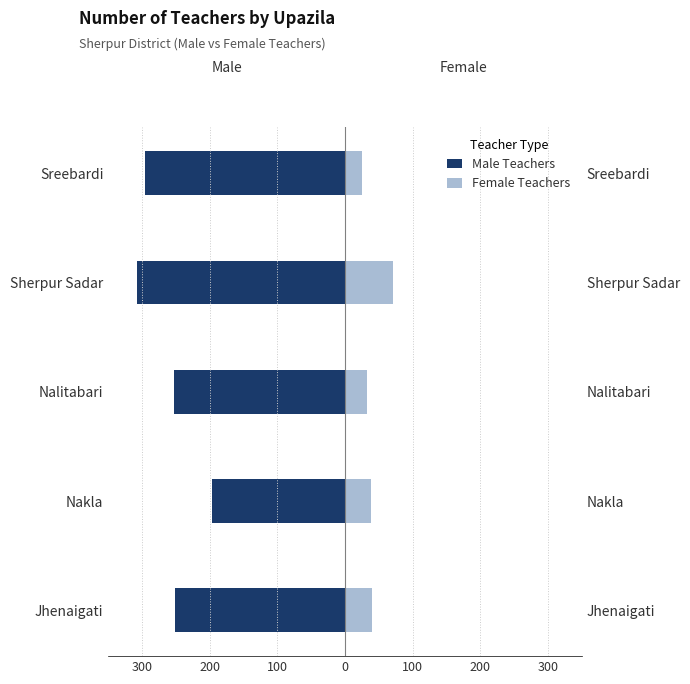

What are all the series names shown in the legend?

Male Teachers, Female Teachers